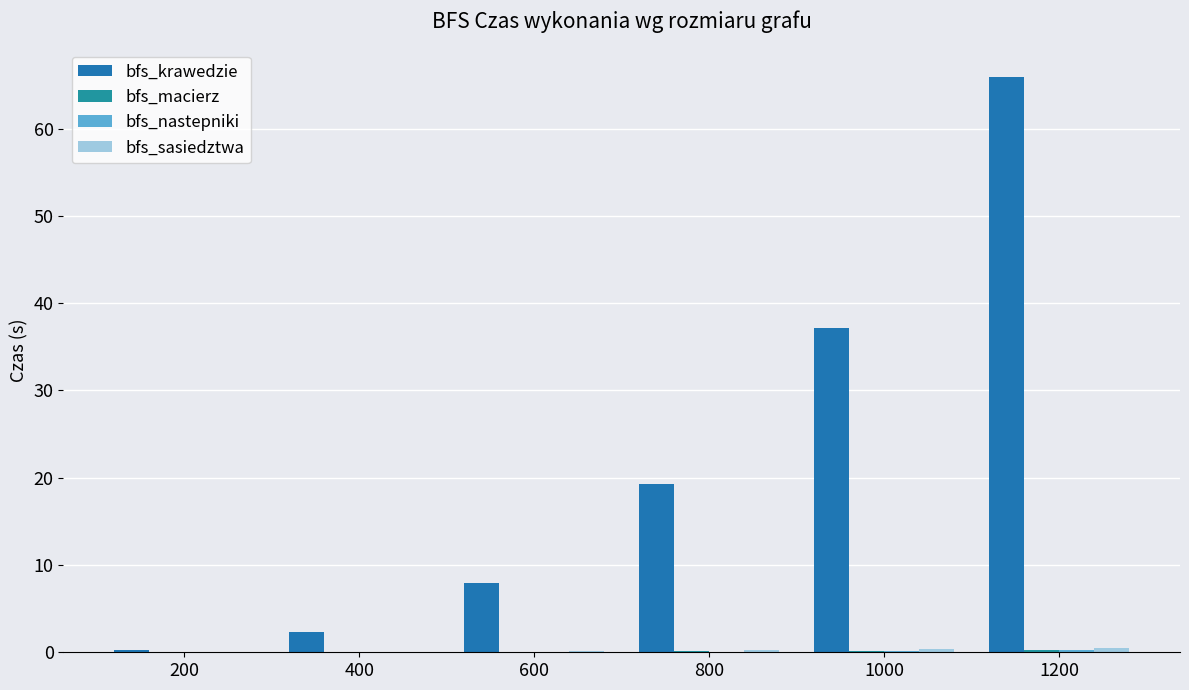

How many series are shown in this chart?

4